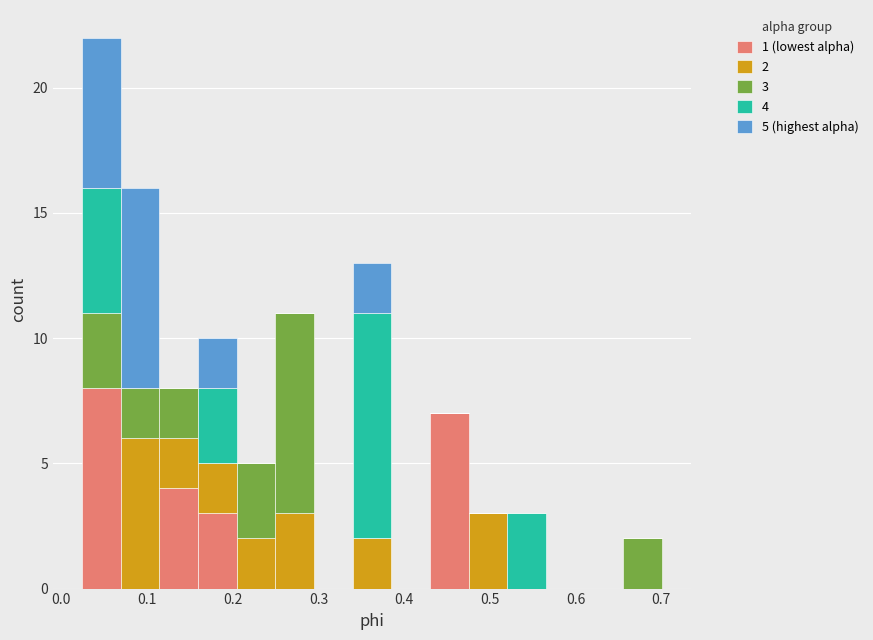

Which range on the x-axis has the tallest stacked bar (by total height)?

0.02 to 0.07